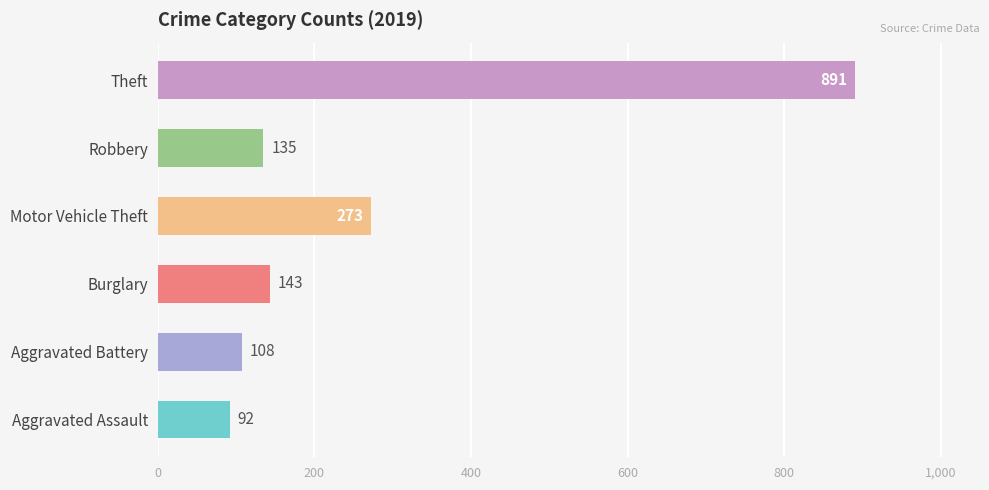

Is it true that Aggravated Battery equals 108 at 2015?

True